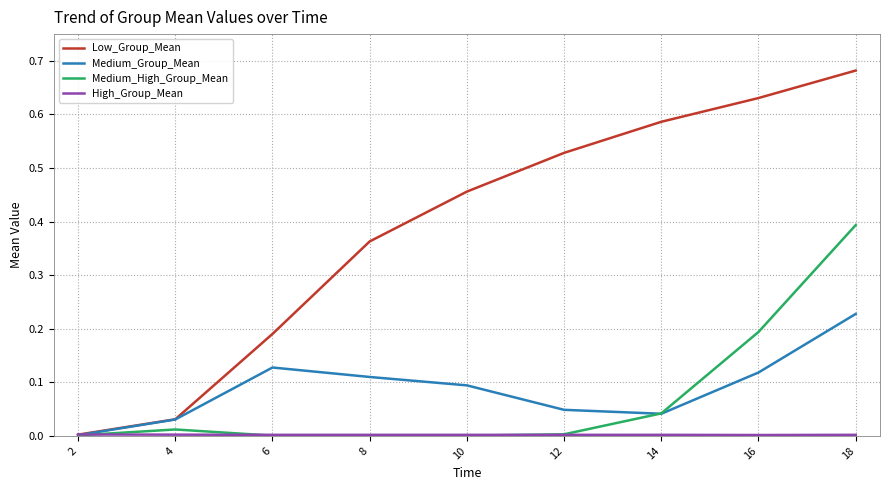

Which series has the widest spread of values?

Low_Group_Mean